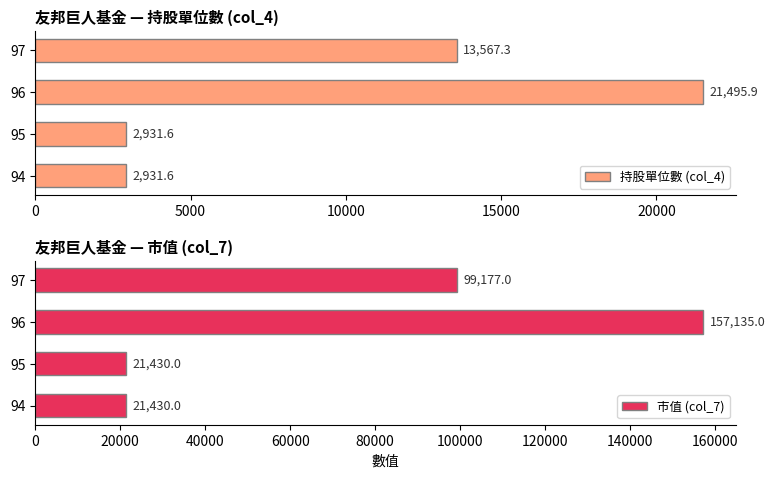

At which label is 持股單位數 (col_4) closest to 12213?

97